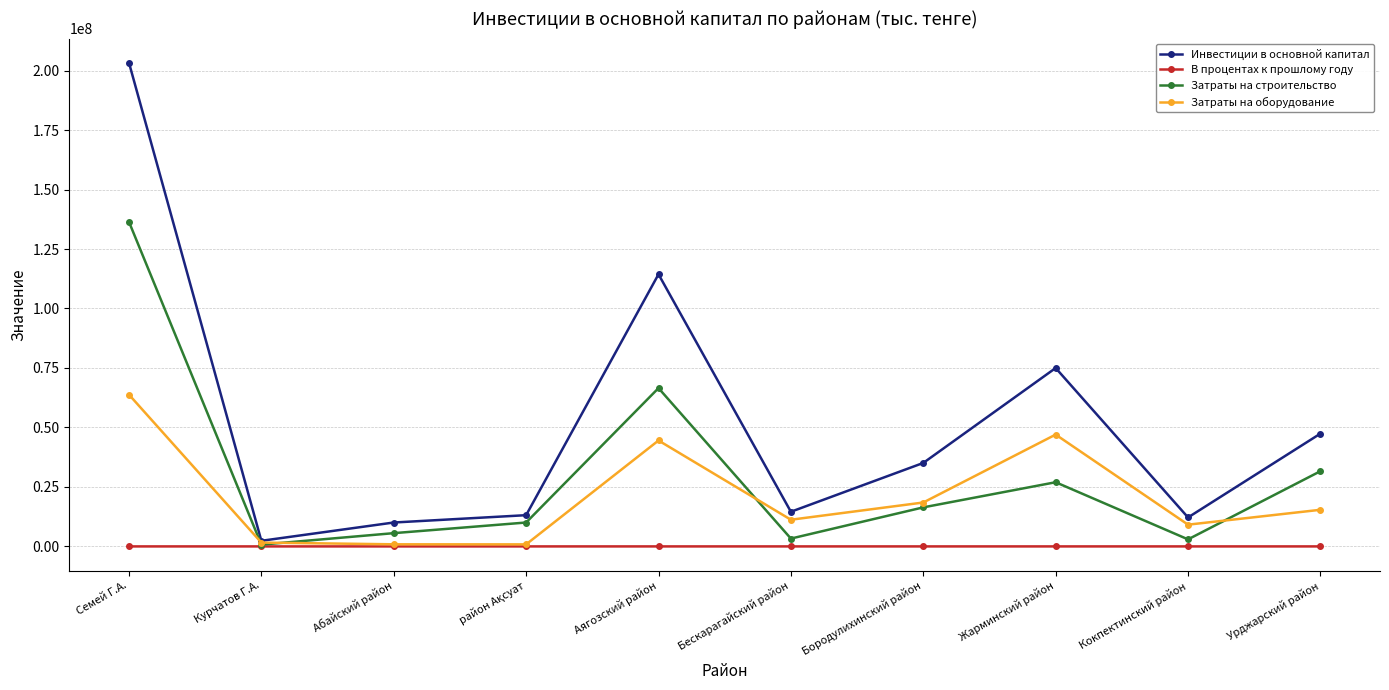

Which series has the widest spread of values?

Инвестиции в основной капитал